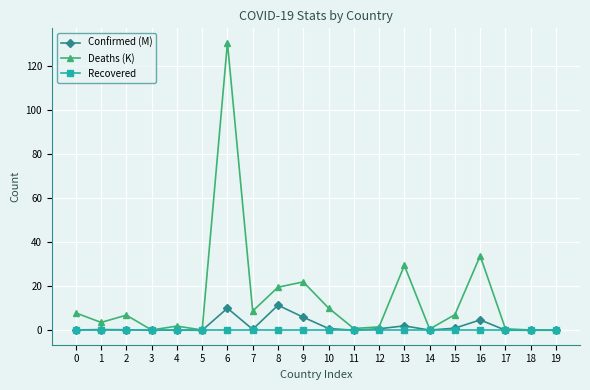

What is the sum of all Deaths (K) values?

285.7